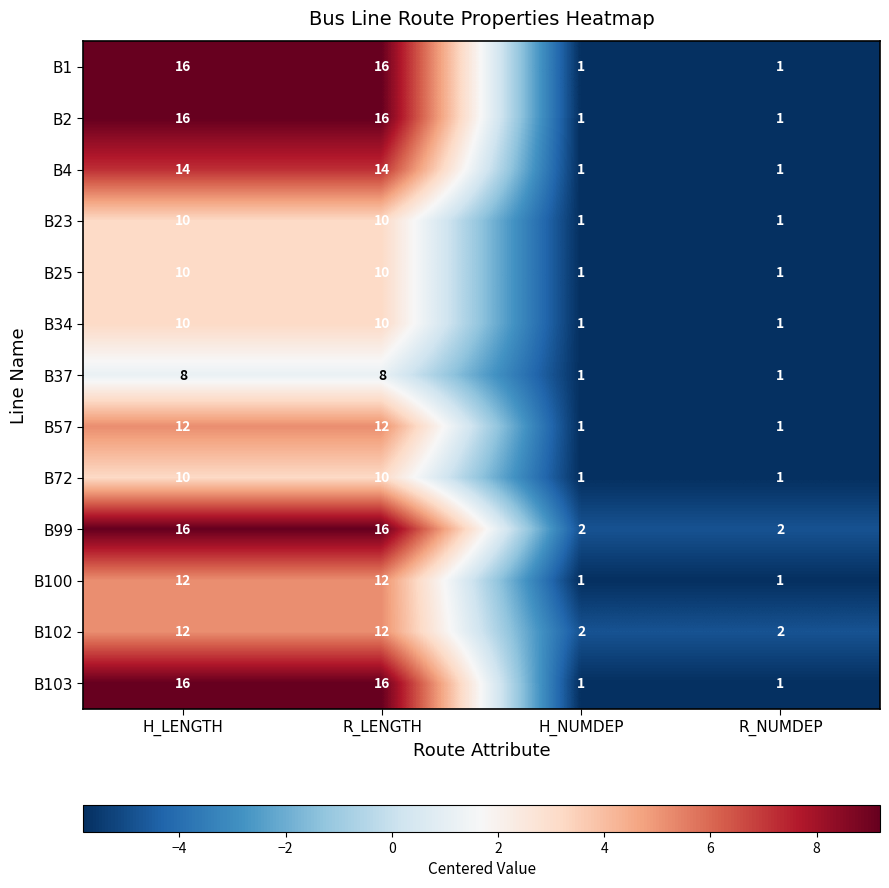

The value of B100 at H_LENGTH is 7. True or false?

False